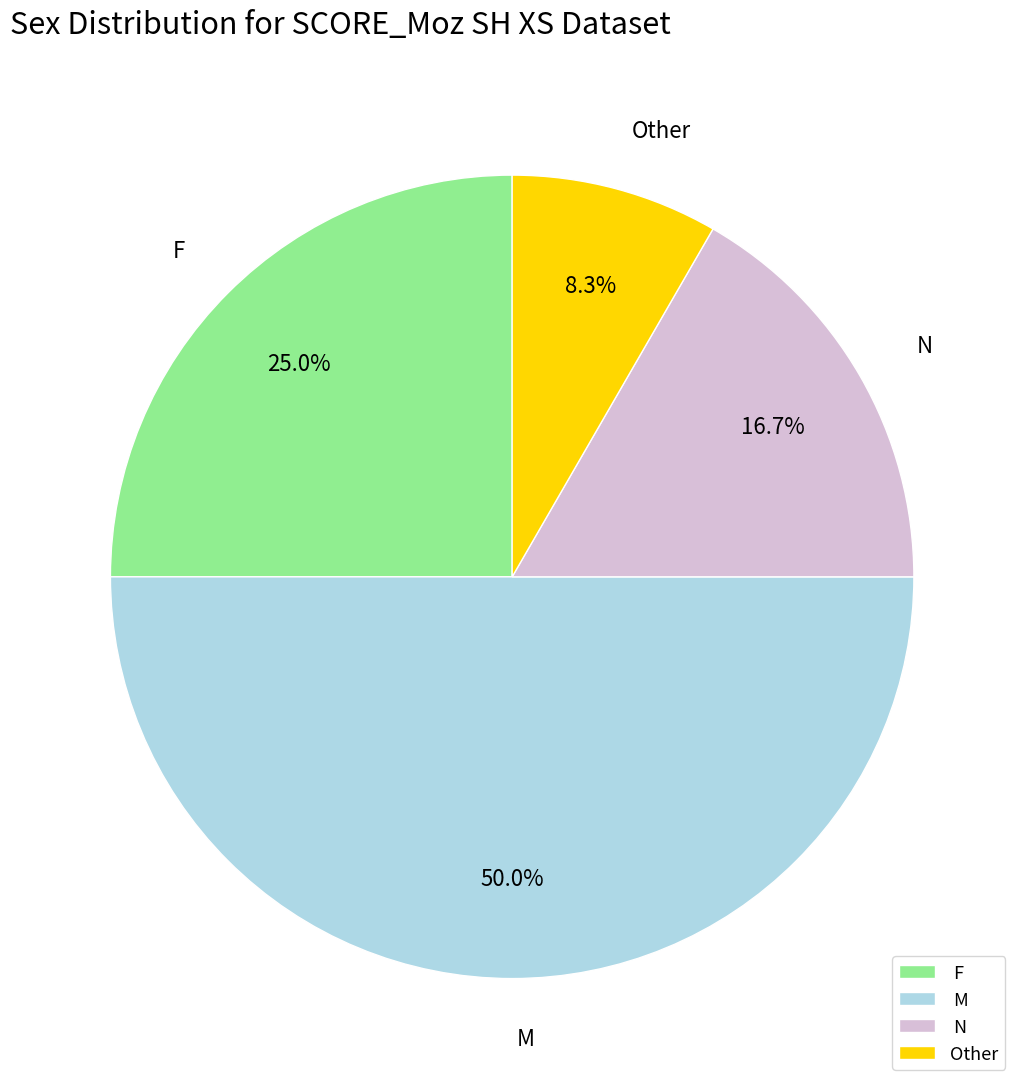

Between F and N, which is larger?

F